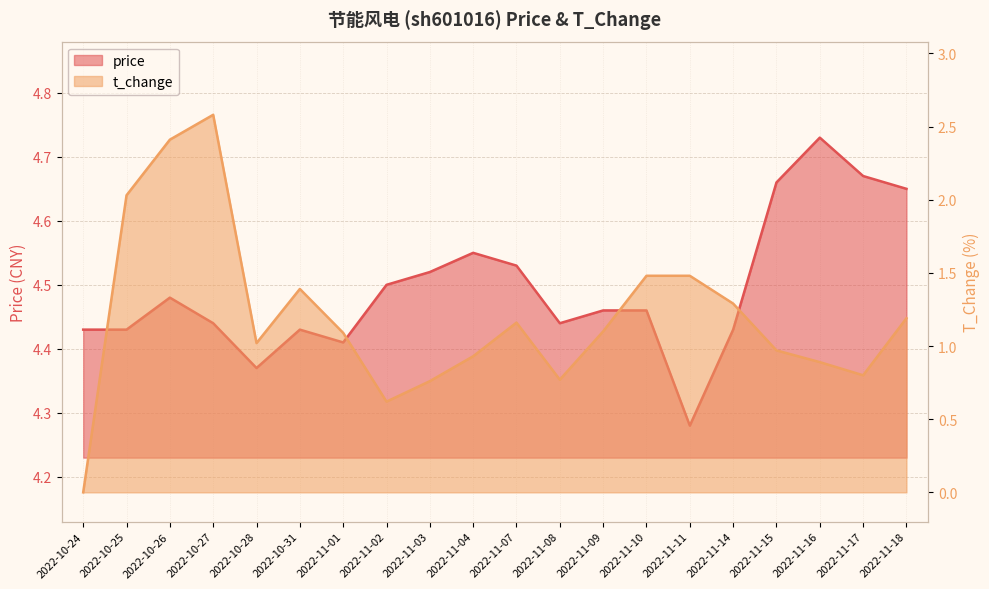

What is the value of the price point at the 10th from the left?

4.5